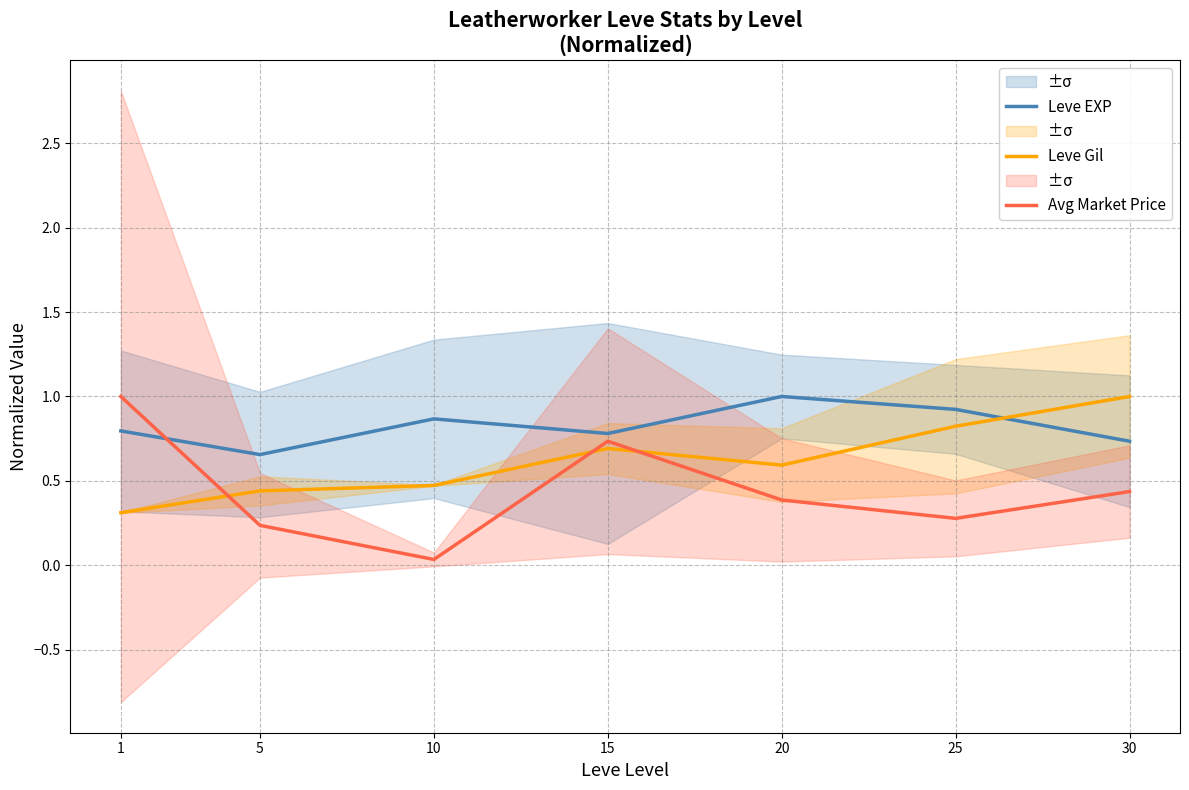

Rank the series at 25 from highest to lowest value.

Leve EXP, Leve Gil, Avg Market Price